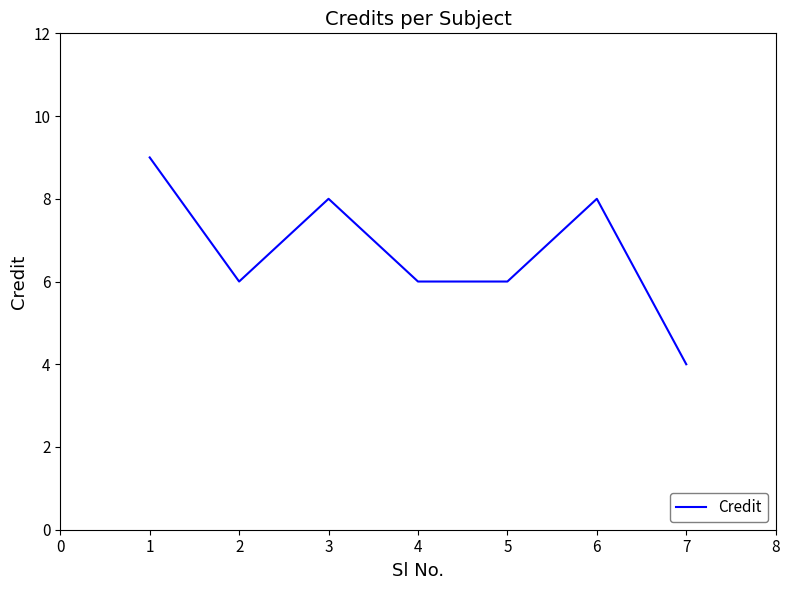

What is the sum of the values at 3 and 5?

14